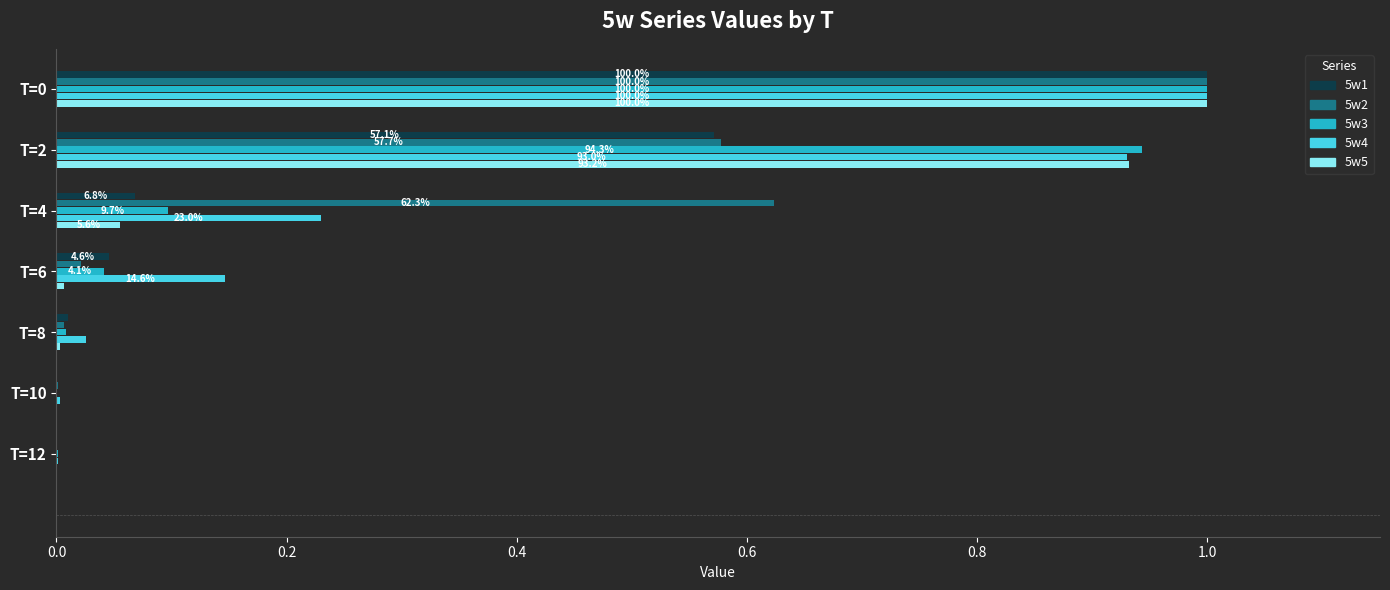

What is the average value of the 5w2 series?

0.3